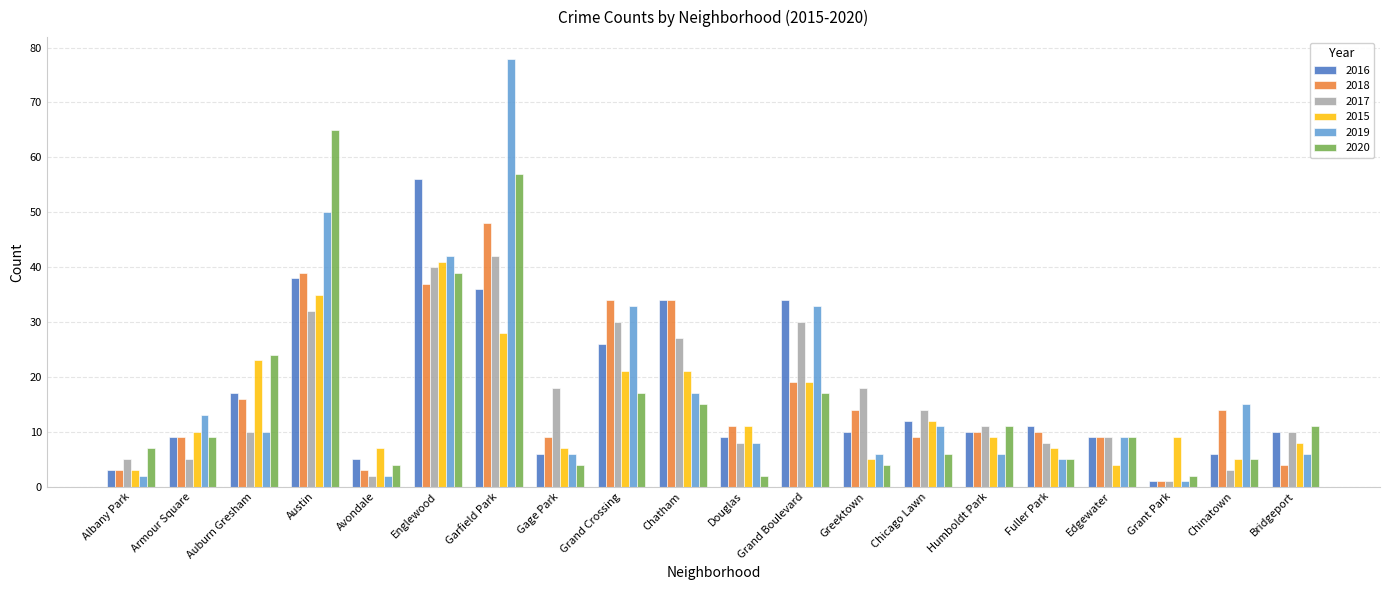

Is the value of 2016 at Chicago Lawn greater than the value of 2015 at Douglas?

Yes